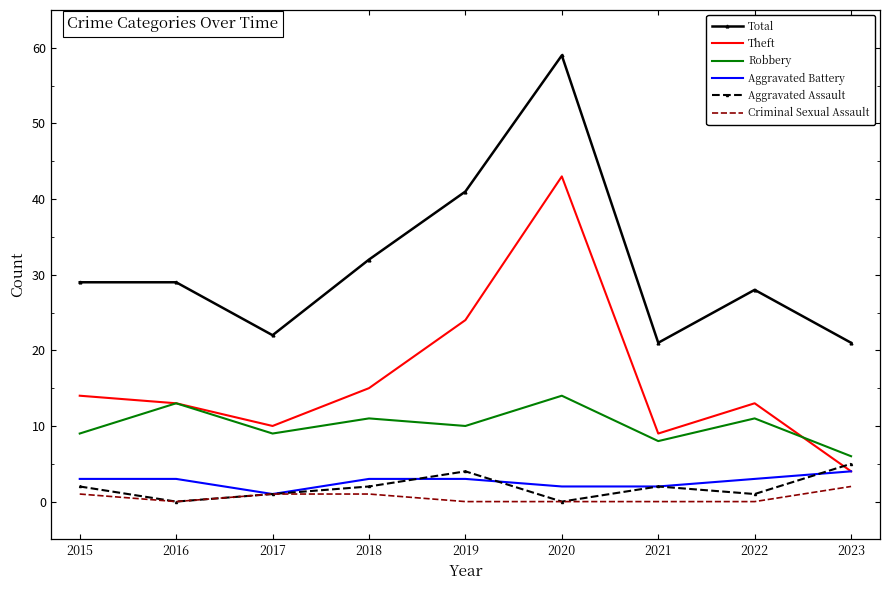

Which series has the widest spread of values?

Theft